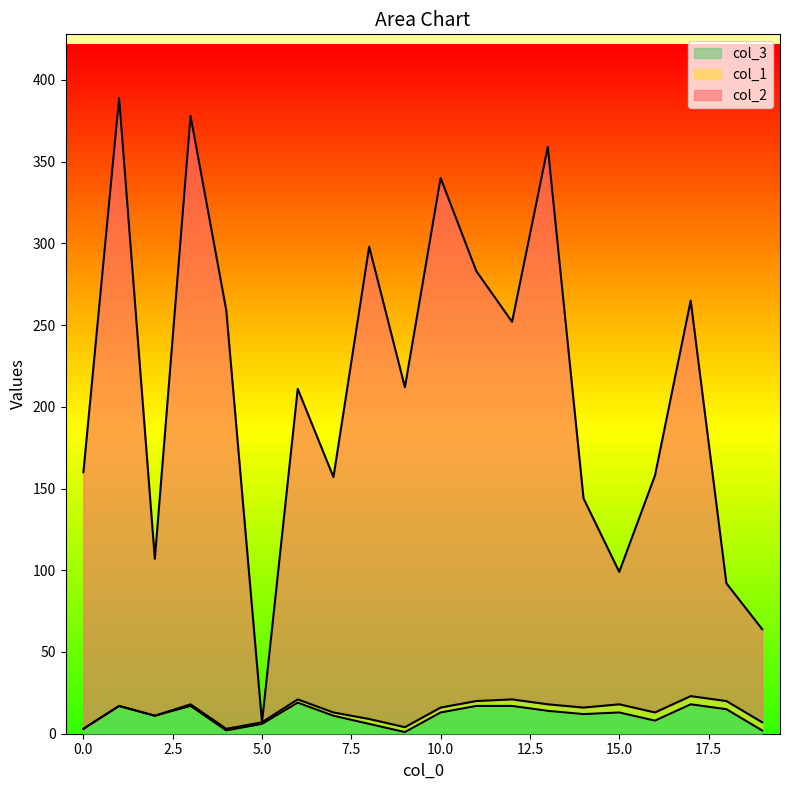

Which has a higher value, 17 or 9?

17